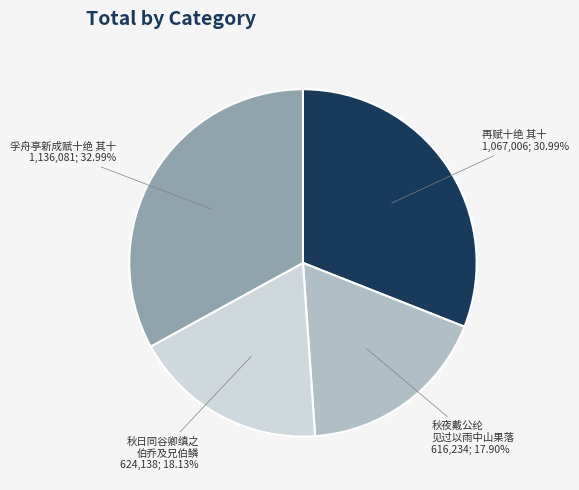

Between 孚舟亭新成赋十绝 其十 and 秋夜戴公纶 见过以雨中山果落, which is larger?

孚舟亭新成赋十绝 其十